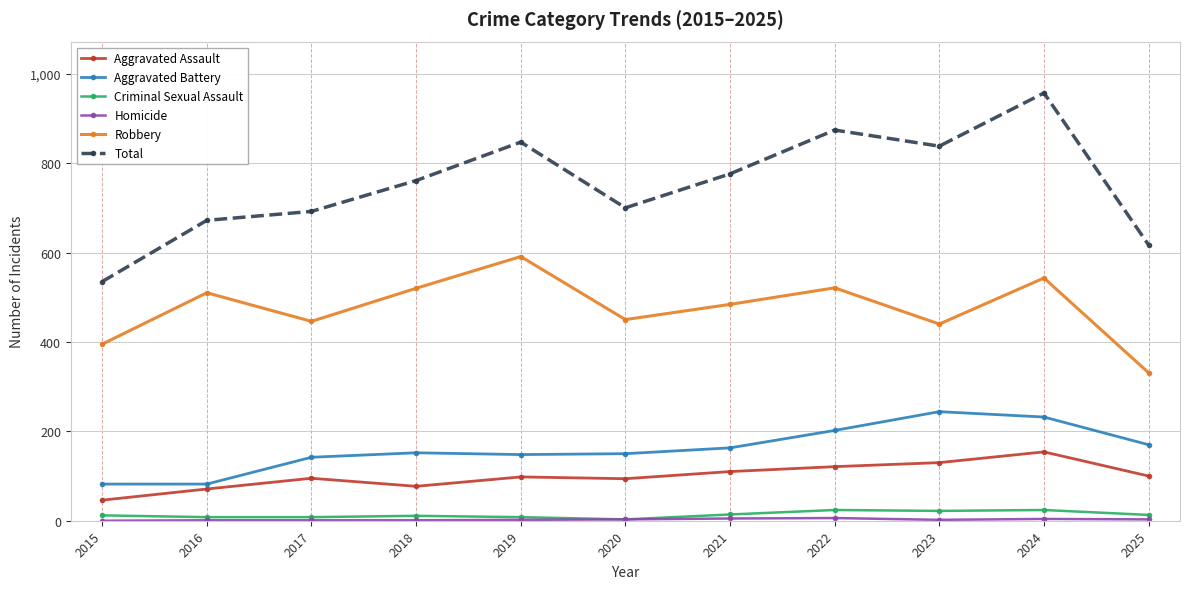

Is the value of Aggravated Assault at 2022 greater than the value of Criminal Sexual Assault at 2025?

Yes